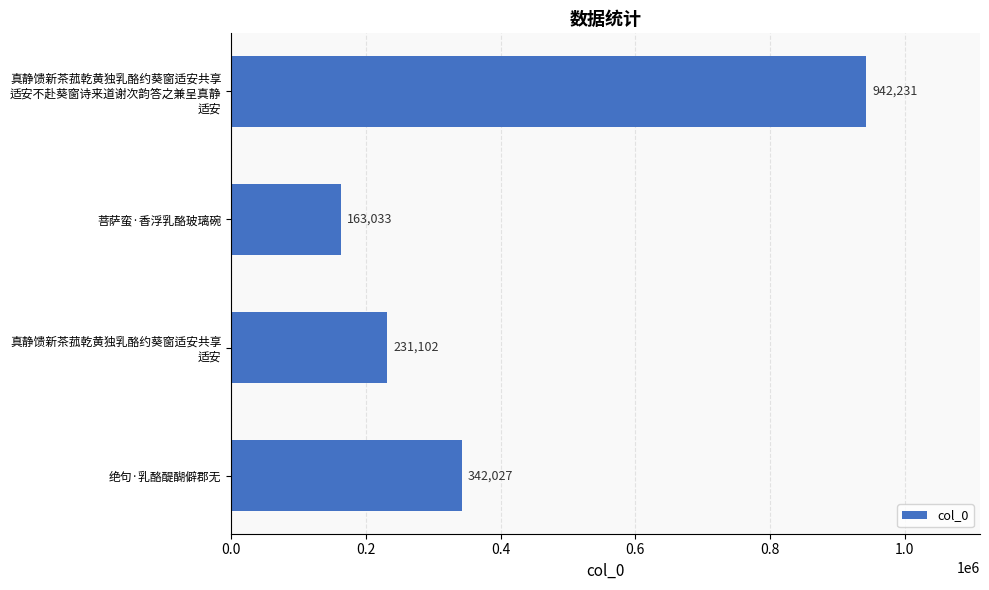

Which category has the highest value across all series?

真静馈新茶菰乾黄独乳酪约葵窗适安共享
适安不赴葵窗诗来道谢次韵答之兼呈真静
适安